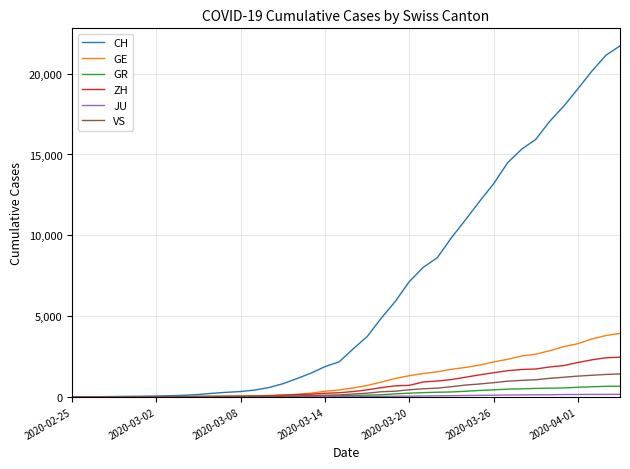

What is the maximum value for VS?

1418